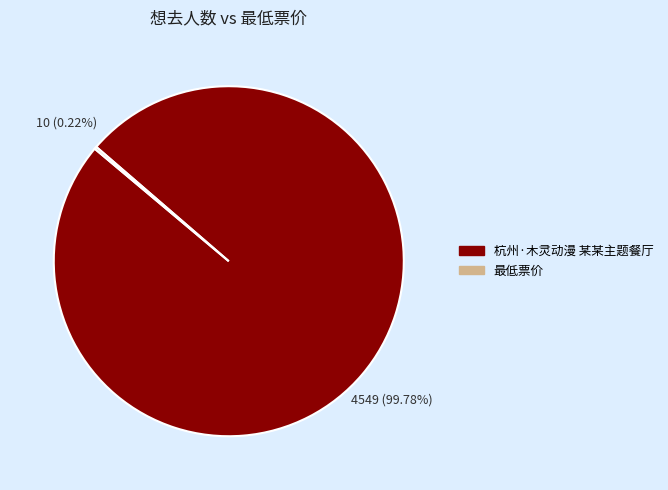

Is there a majority slice in this chart?

Yes